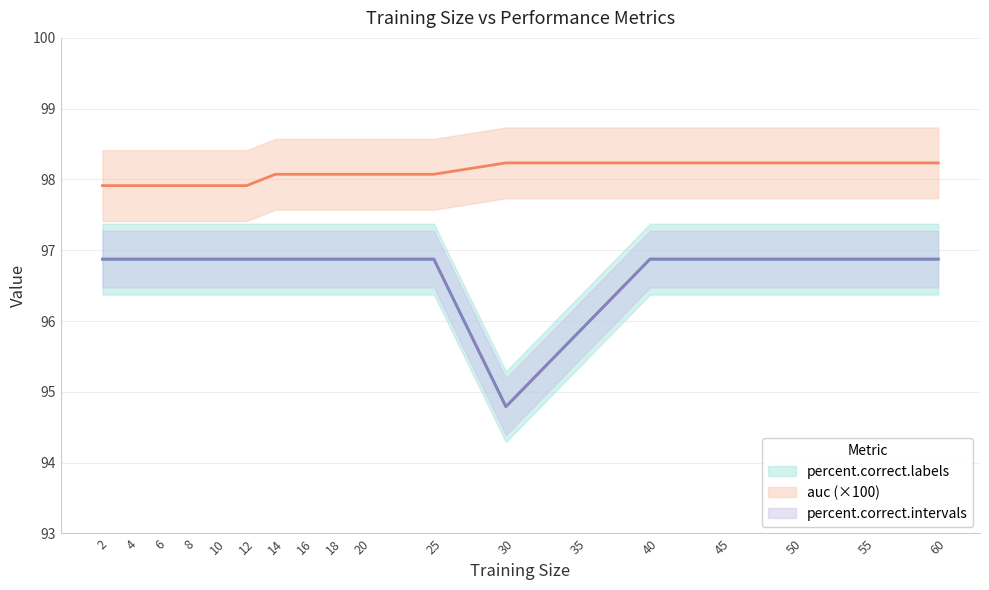

Is it true that percent.correct.intervals equals 95.8 at 35?

True